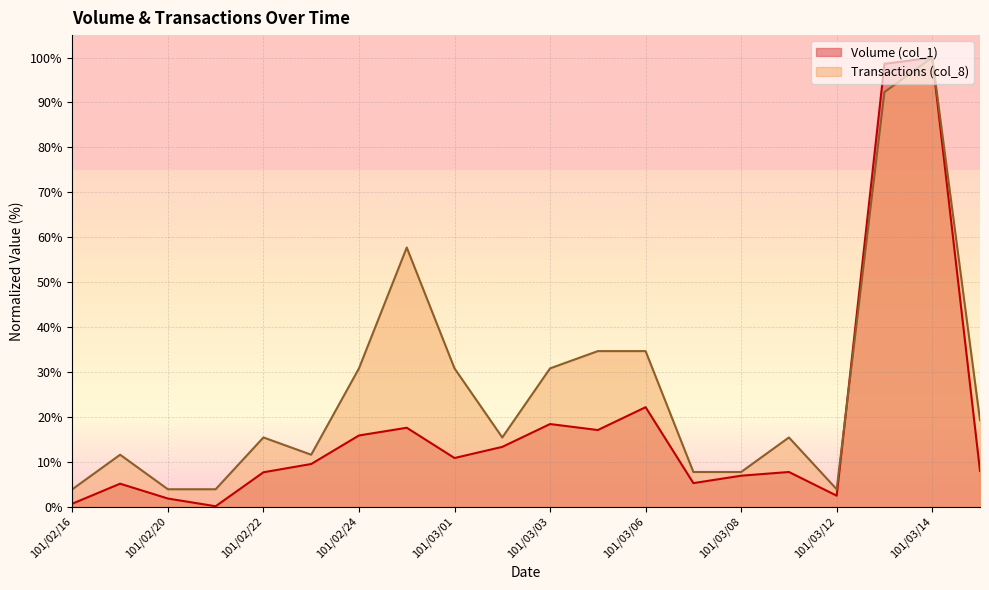

True or false: Transactions (col_8) and Volume (col_1) cross at least once.

True